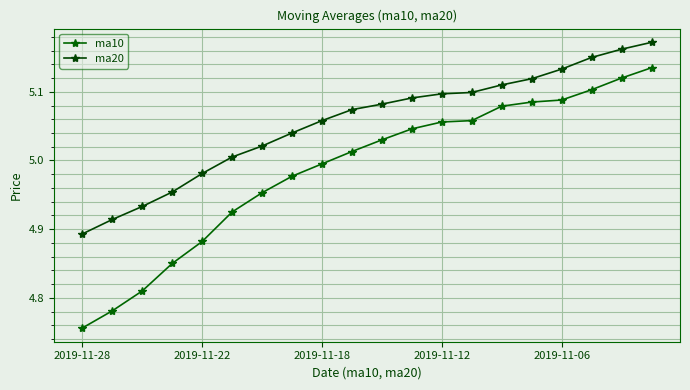

Which series has the largest total across all categories?

ma20